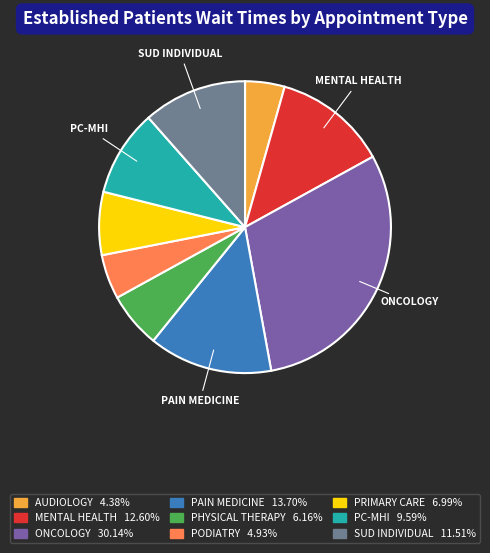

Is there any slice that represents more than half of the pie?

No